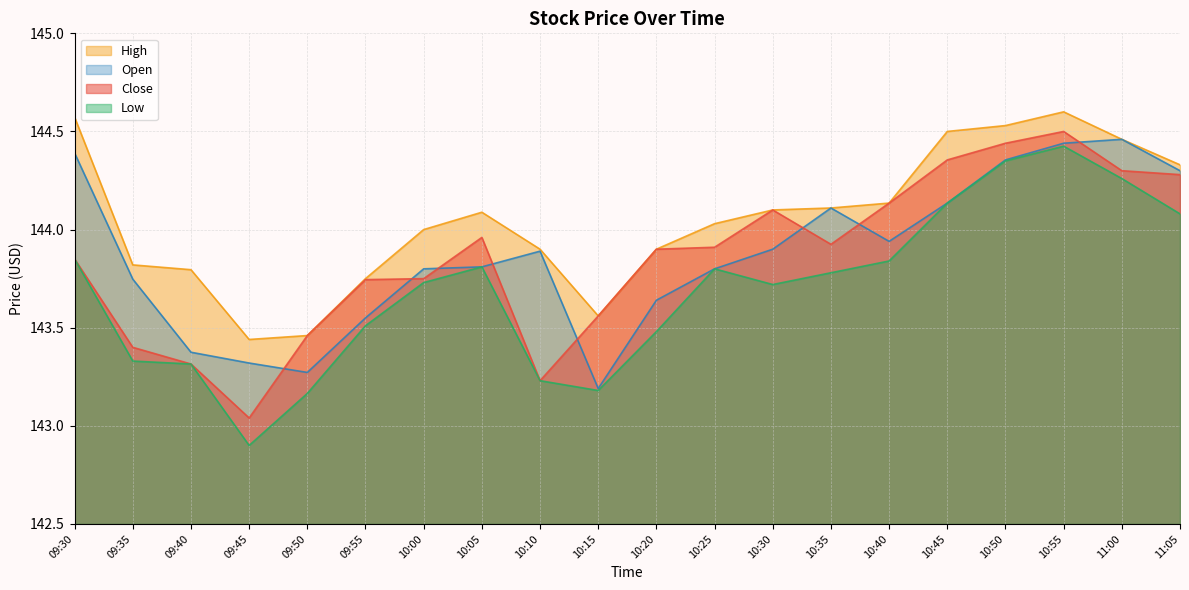

What is the sum of the Close values at 10:45 and 11:05?

288.6